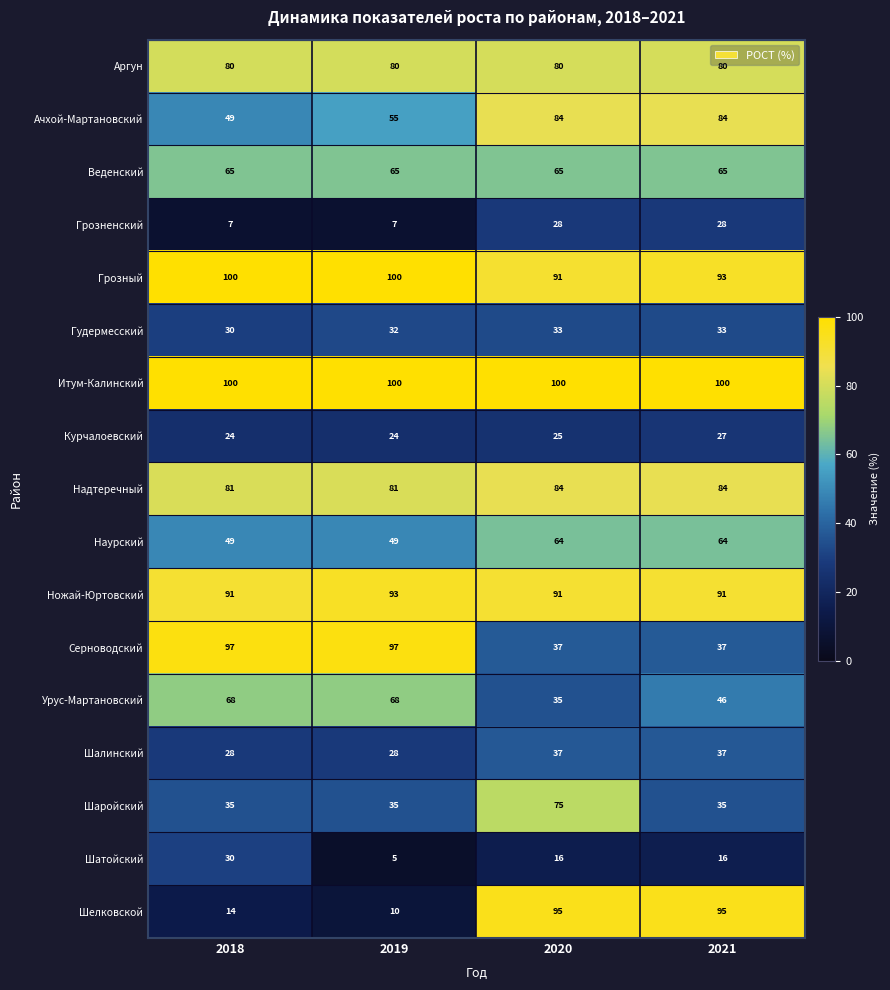

What is the difference between the maximum and second lowest values in the Курчалоевский series?

3